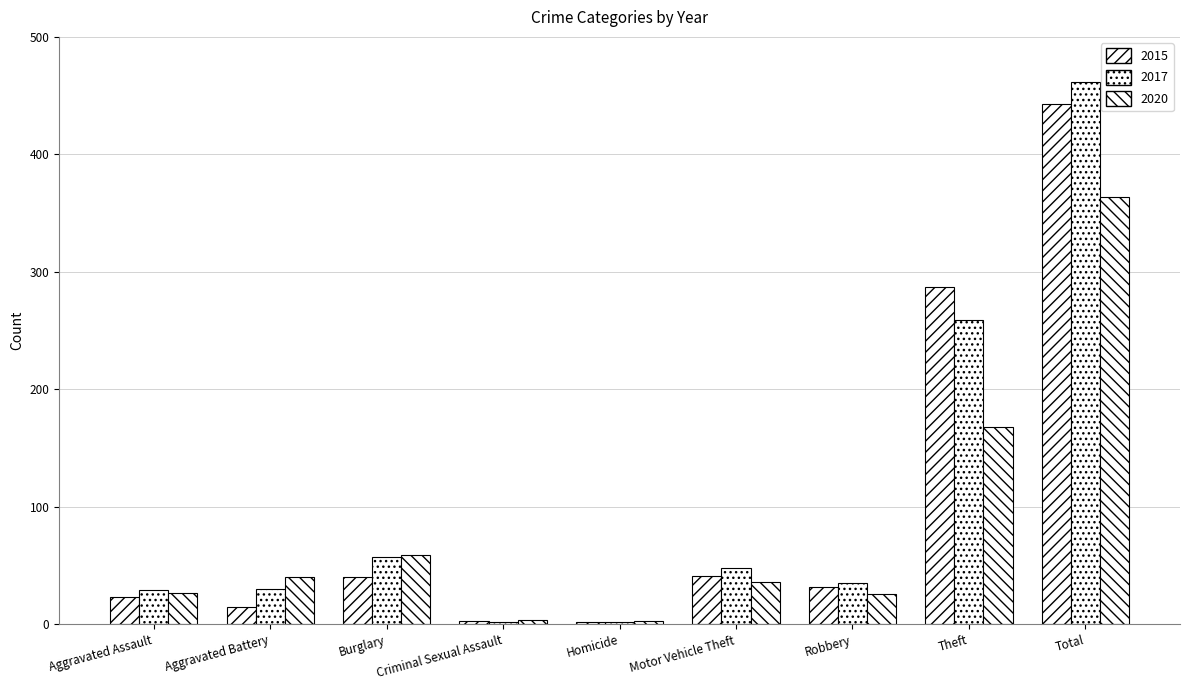

Which series has the widest spread of values?

2017